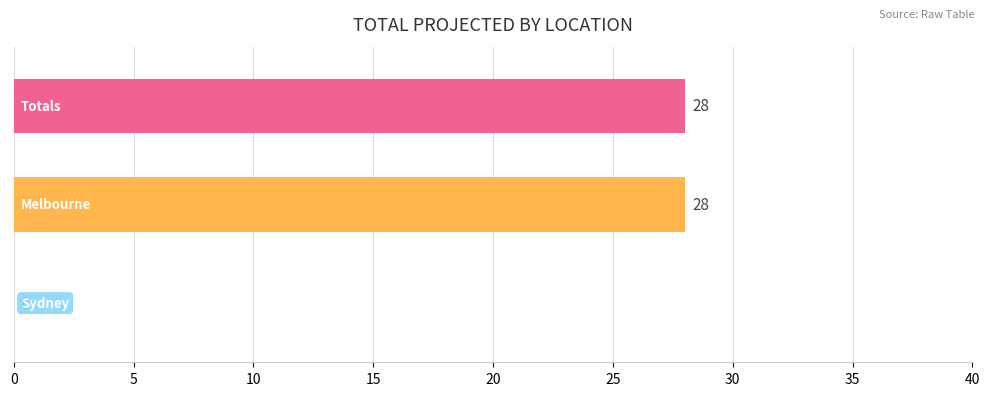

Are the bars grouped side by side (vs. stacked)?

No